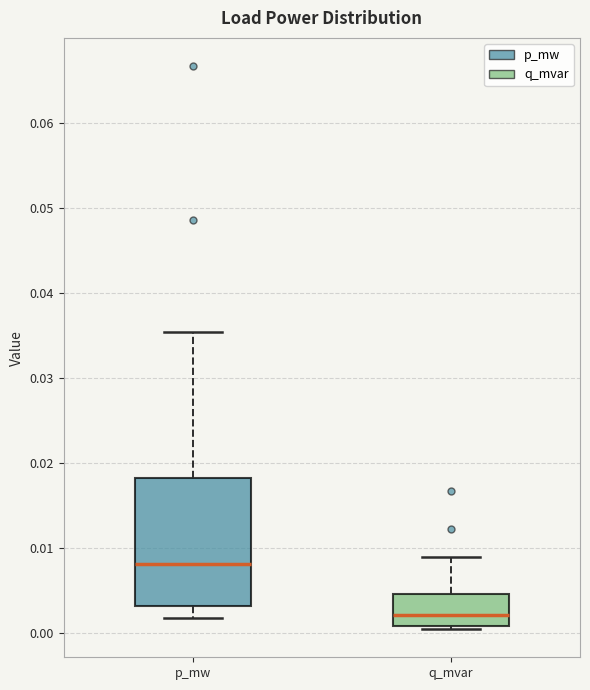

Which box is the tallest, from its lower edge to its upper edge?

p_mw